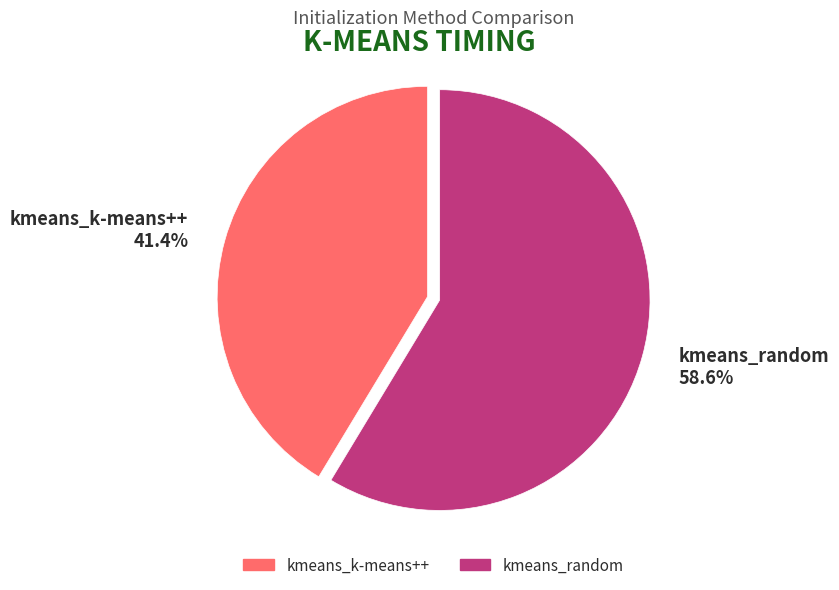

How many segments does this pie chart have?

2